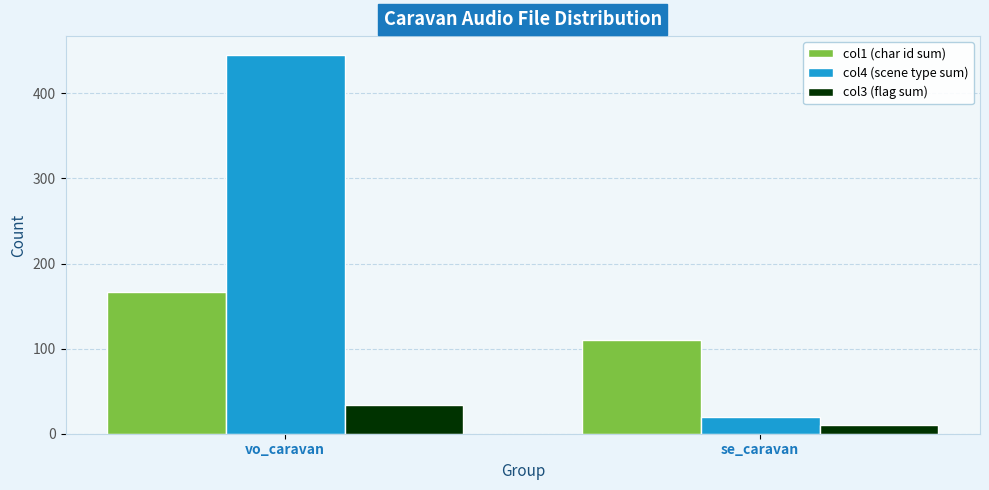

Count the col1 (char id sum) values in the range 110 to 166.

2